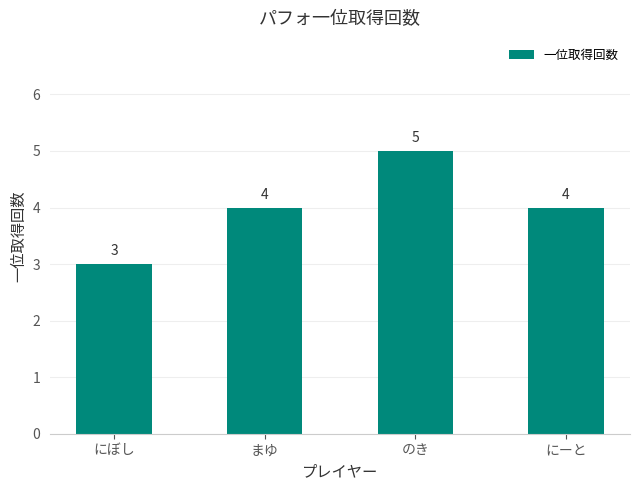

Reading right to left, what are all the values shown in this chart?

にーと=4	のき=5	まゆ=4	にぼし=3